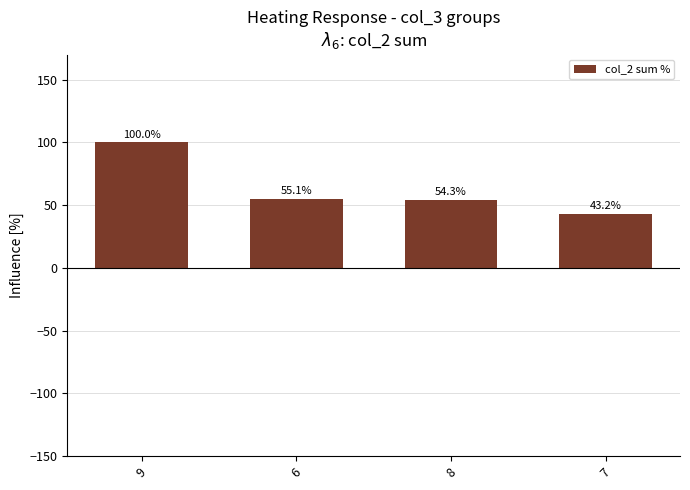

Is it true that the value at 7 is 43.2?

True